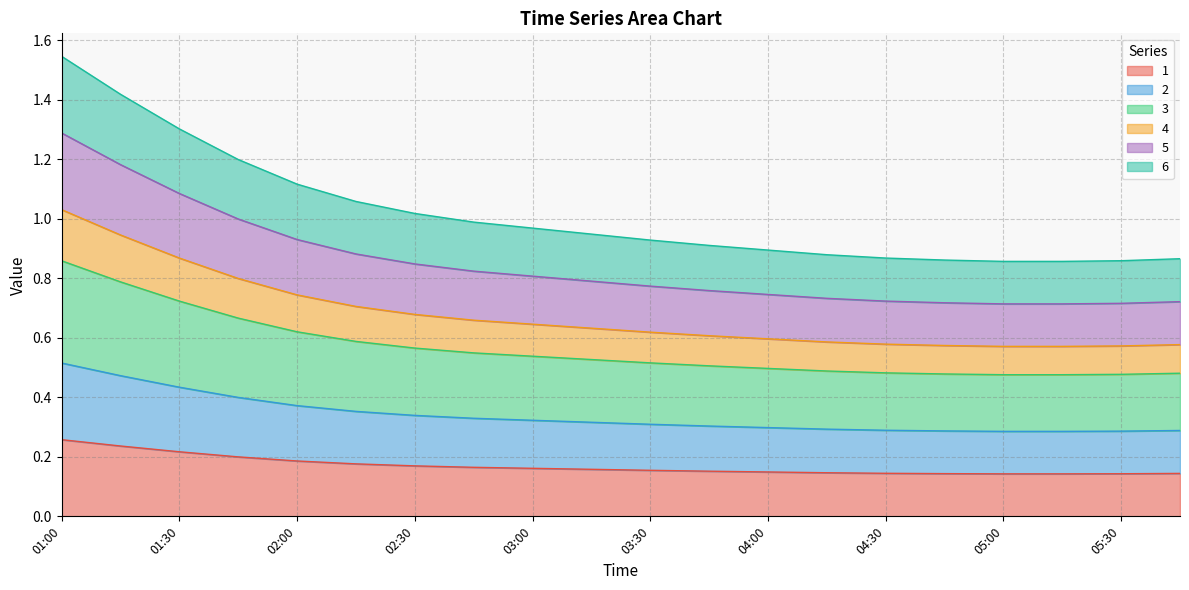

What is the label of the 9th point from the right?

03:45